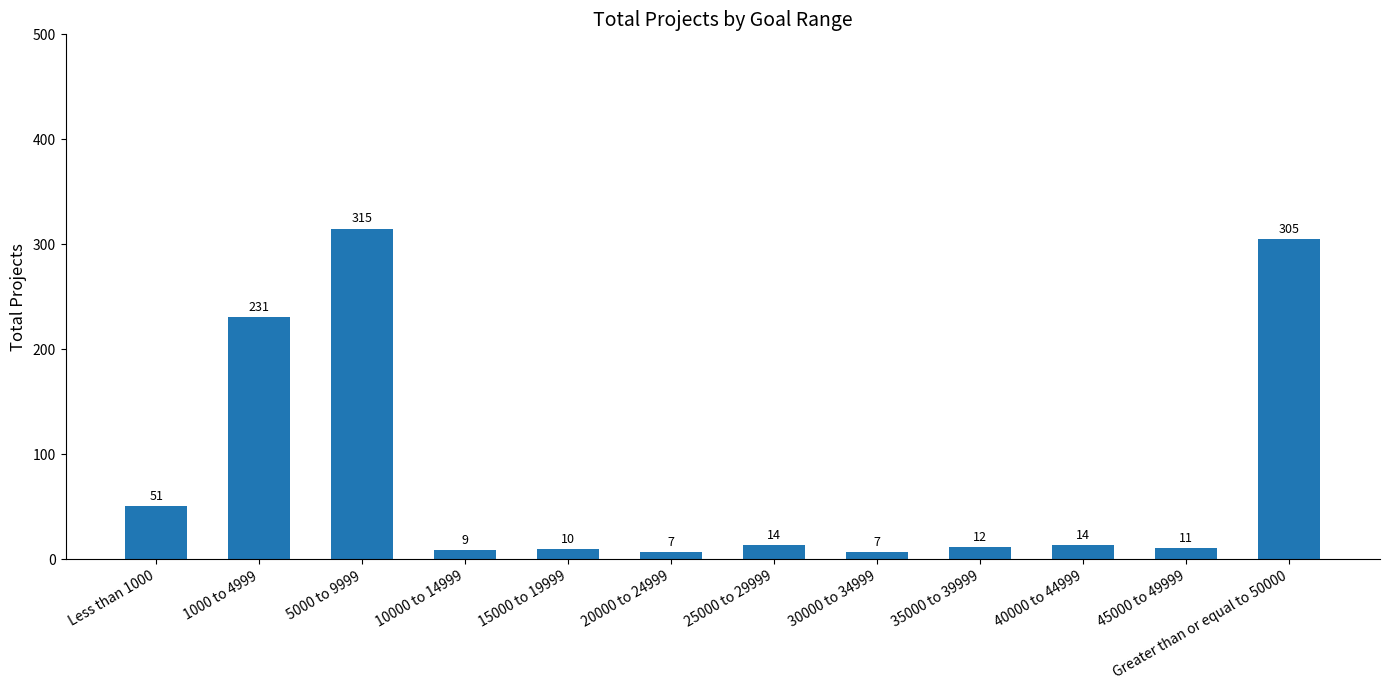

What is the average value?

82